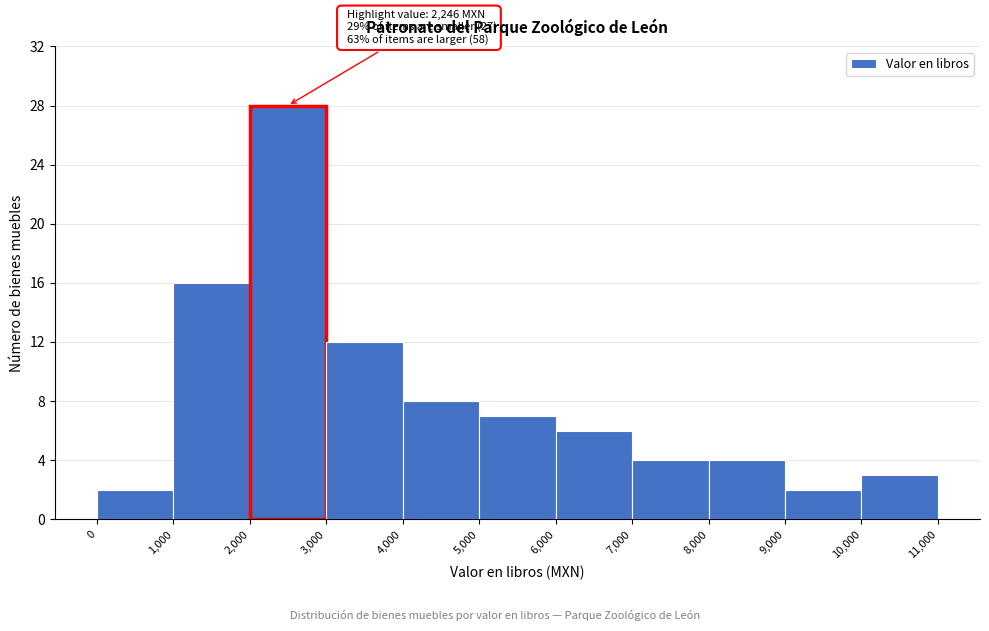

Over which range of the x-axis is the bar tallest?

2,000 to 3,000